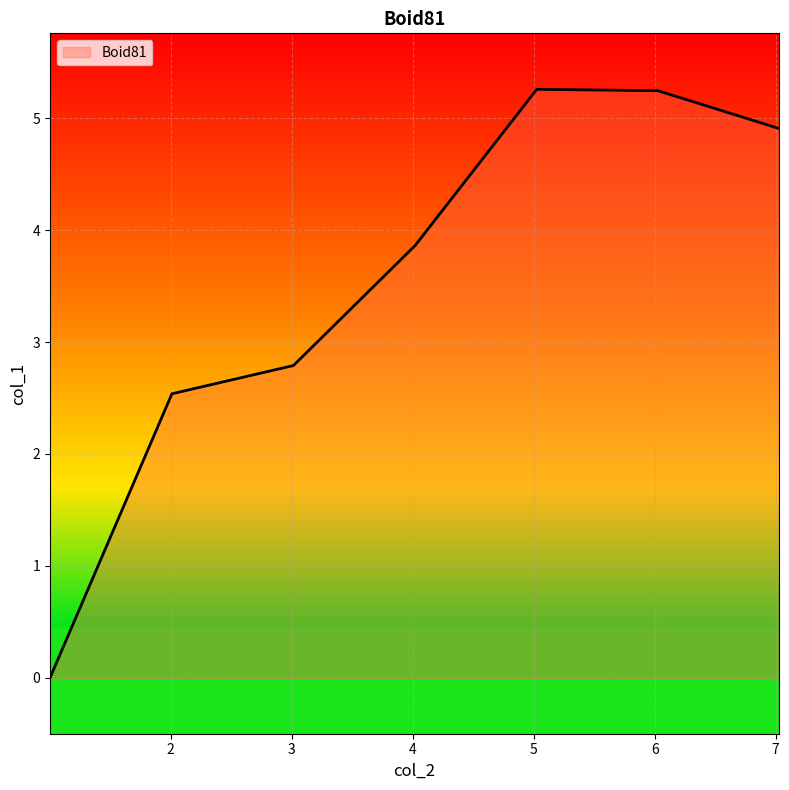

What is the average value?

3.5